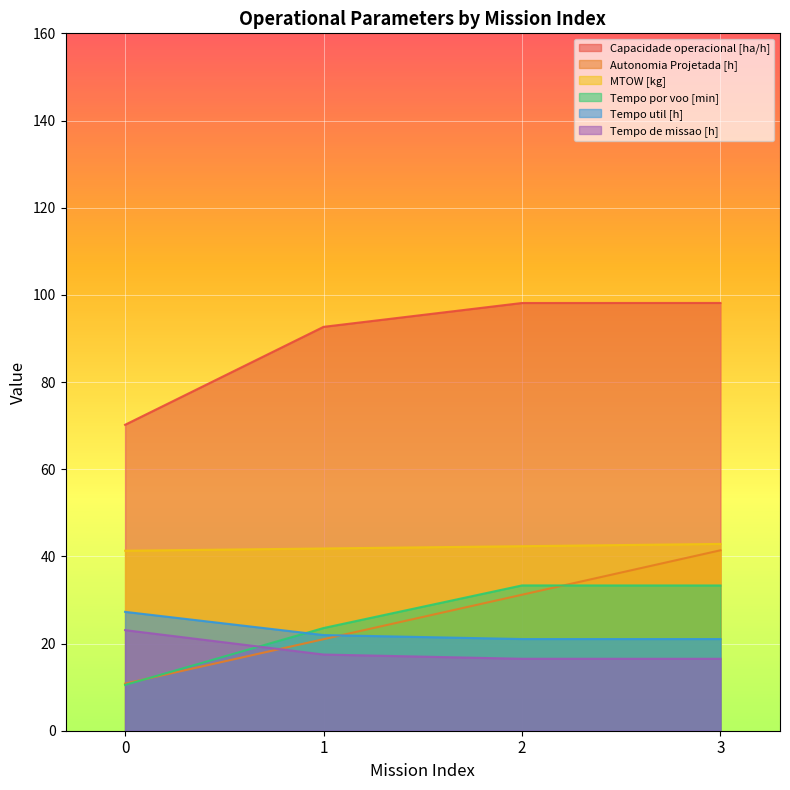

Reading left to right, extract all data points from this chart.

Capacidade operacional [ha/h]: 70.2	92.7	98.1	98.1
Tempo de missao [h]: 23.1	17.5	16.5	16.5
Tempo util [h]: 27.3	21.9	21.0	21.0
Tempo por voo [min]: 10.5	23.6	33.3	33.3
Autonomia Projetada [h]: 10.8	21.0	31.2	41.4
MTOW [kg]: 41.3	41.8	42.3	42.9